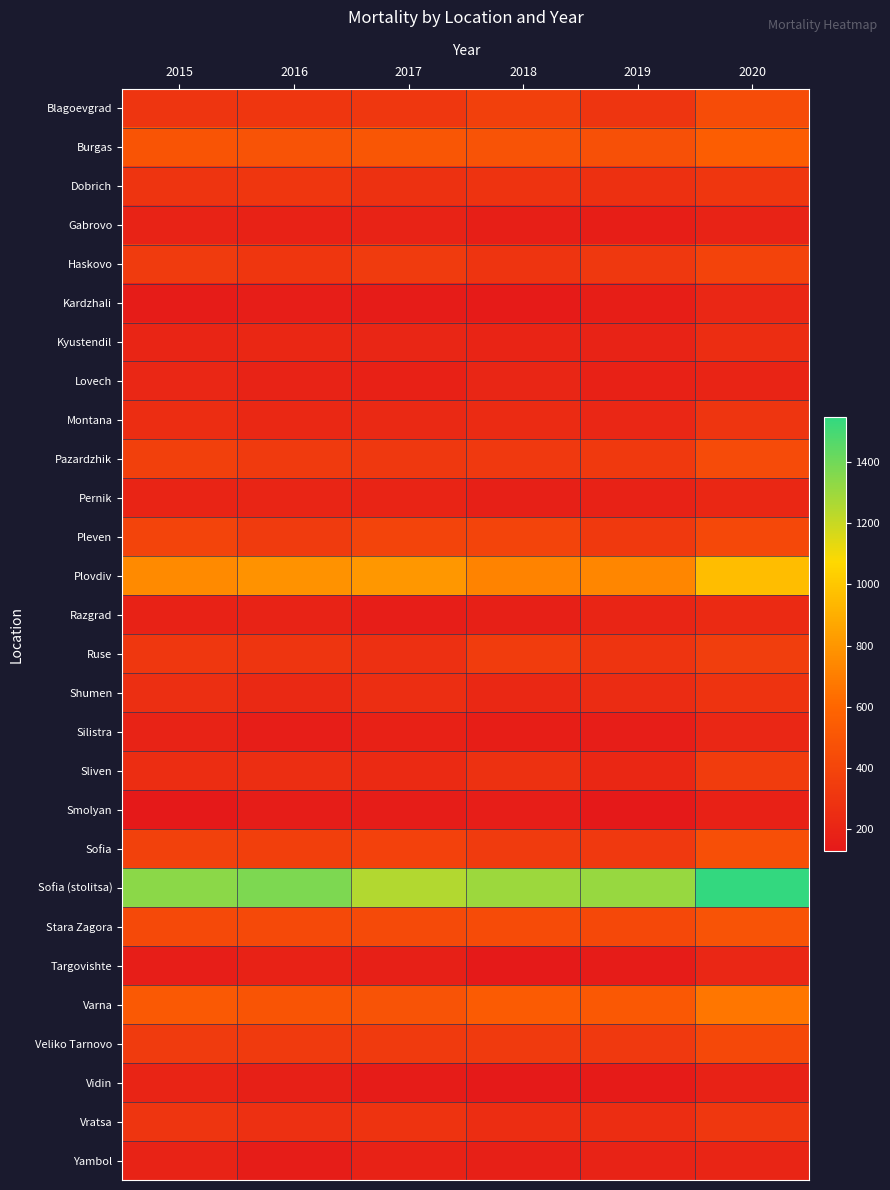

Which series has the largest range (max minus min)?

Sofia (stolitsa)